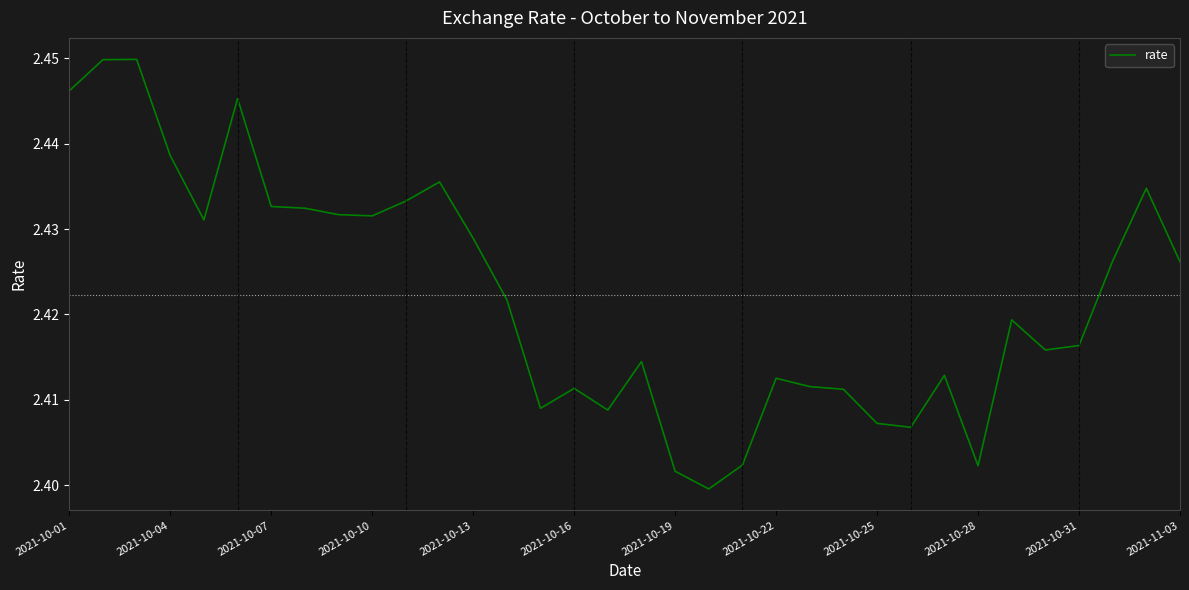

What is the sum of all values?

82.4